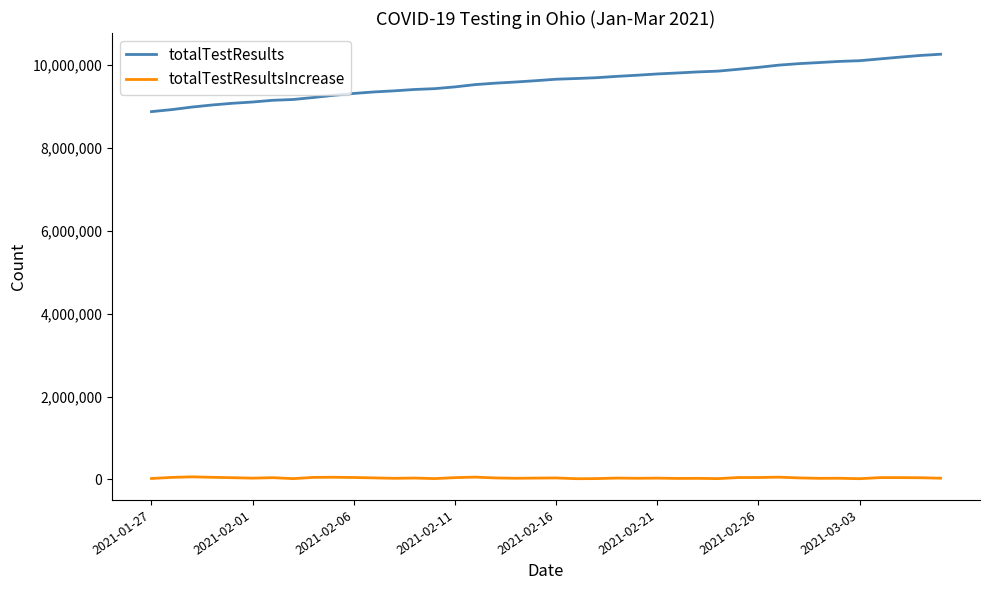

Which series has the largest total across all categories?

totalTestResults